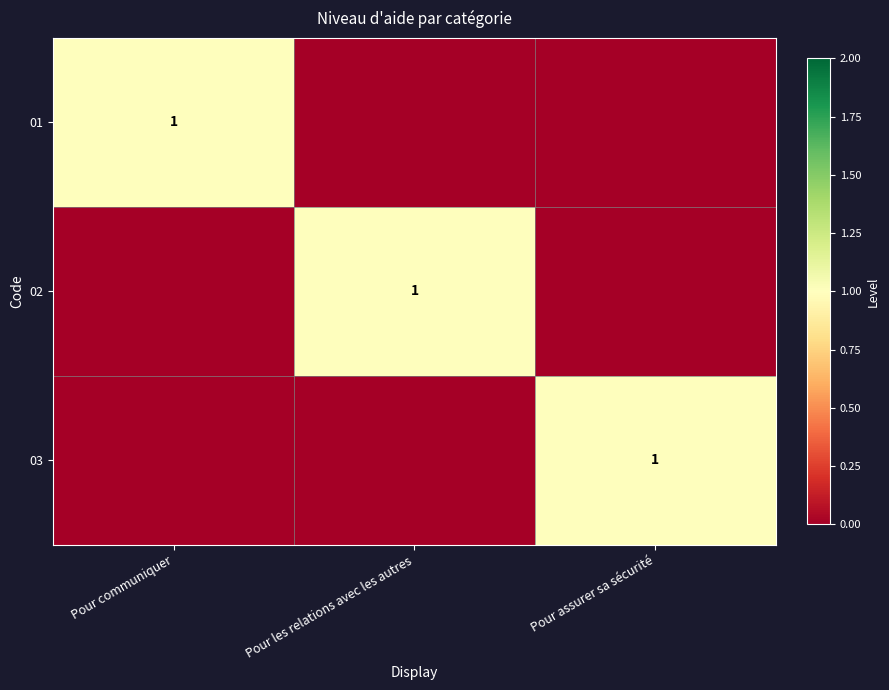

The value of 03 at Pour assurer sa sécurité is 1. True or false?

True